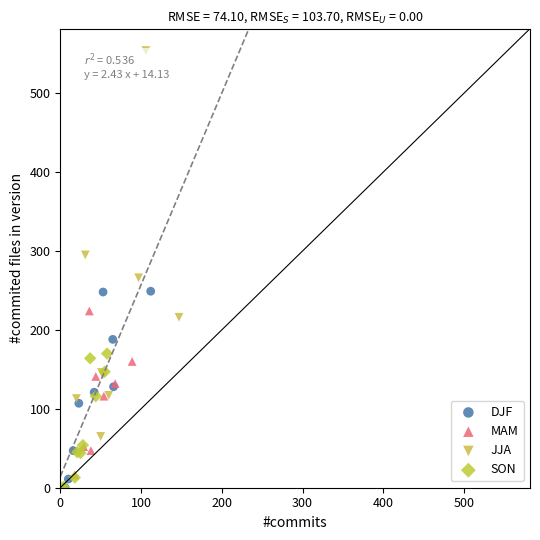

Which series has the widest spread of Y values?

JJA